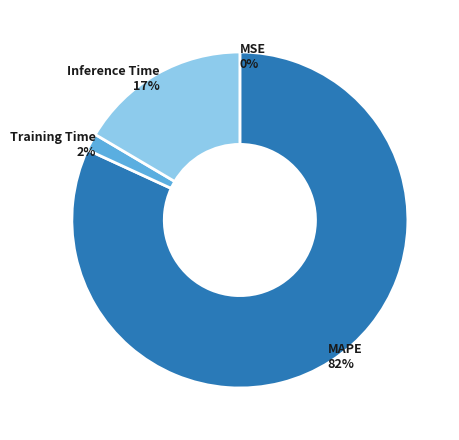

To the nearest percent, what is the combined percentage of Training Time and MAPE?

83%